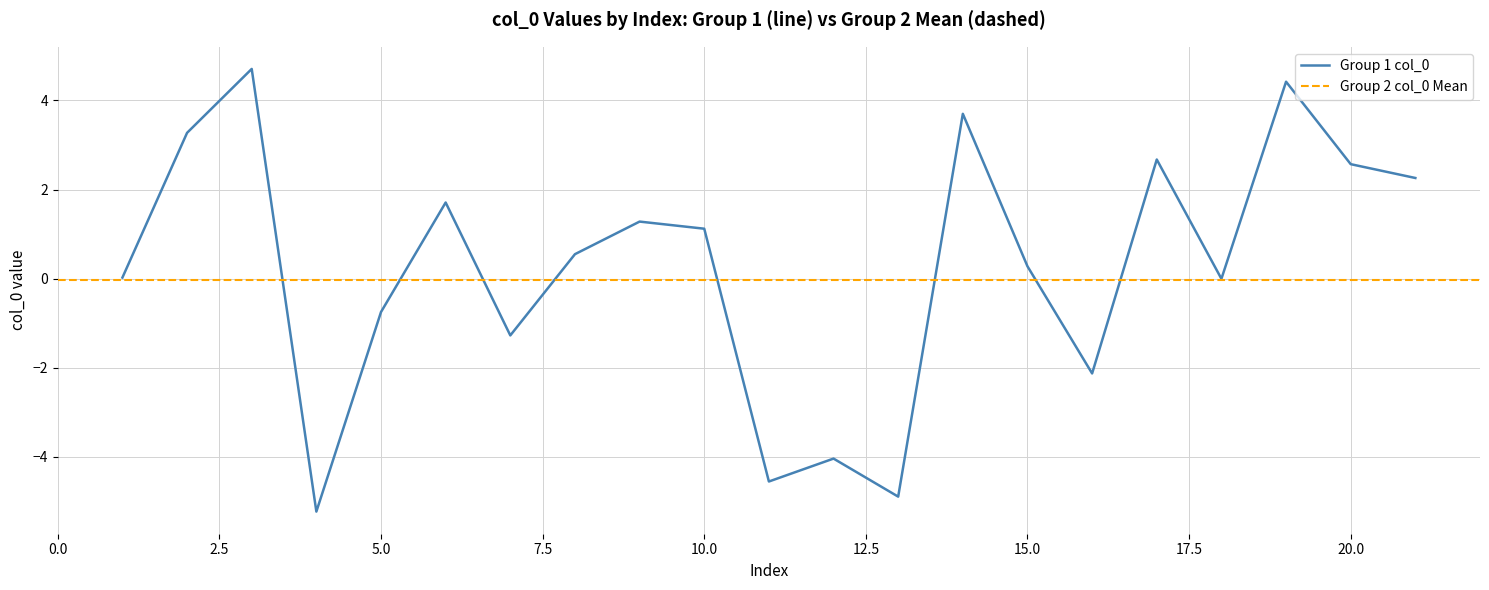

How many interior local peaks (higher than both neighbors) does the data have?

7